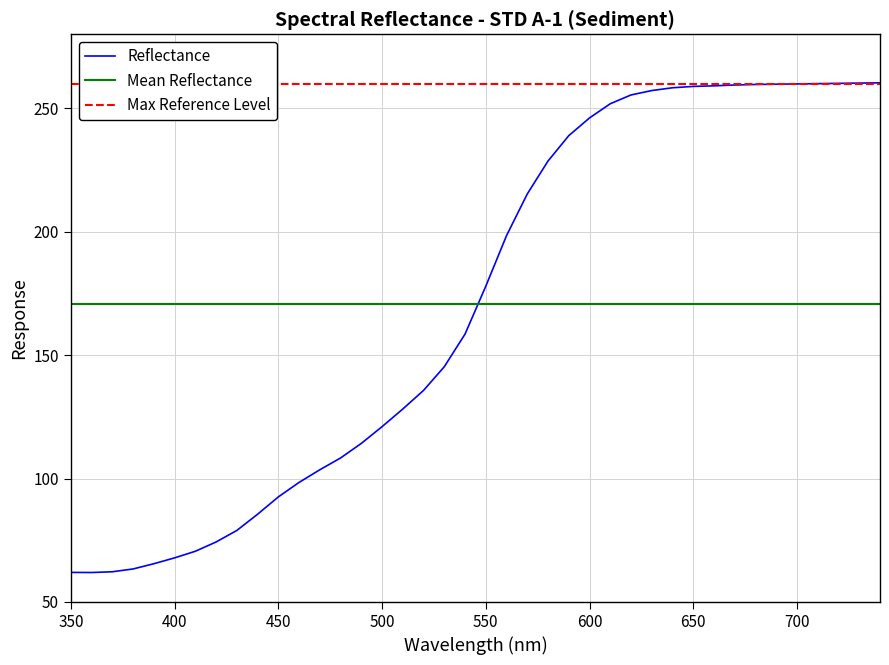

What is the sum of the values at 380.0 and 530.0?

208.7